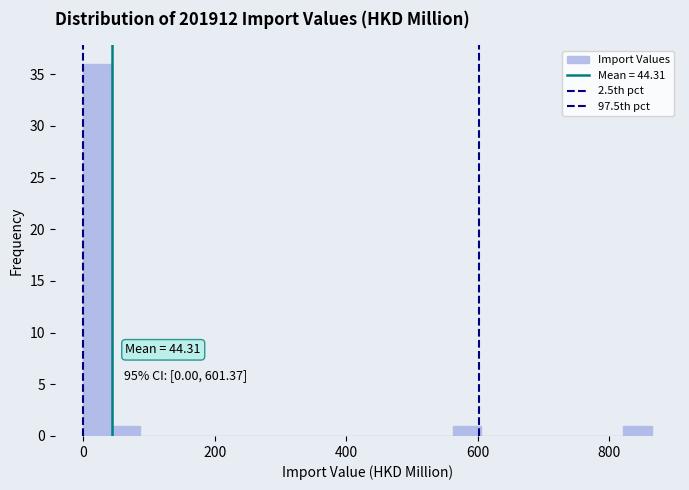

Read against the x-axis, roughly where is the centre of the tallest bar?

20